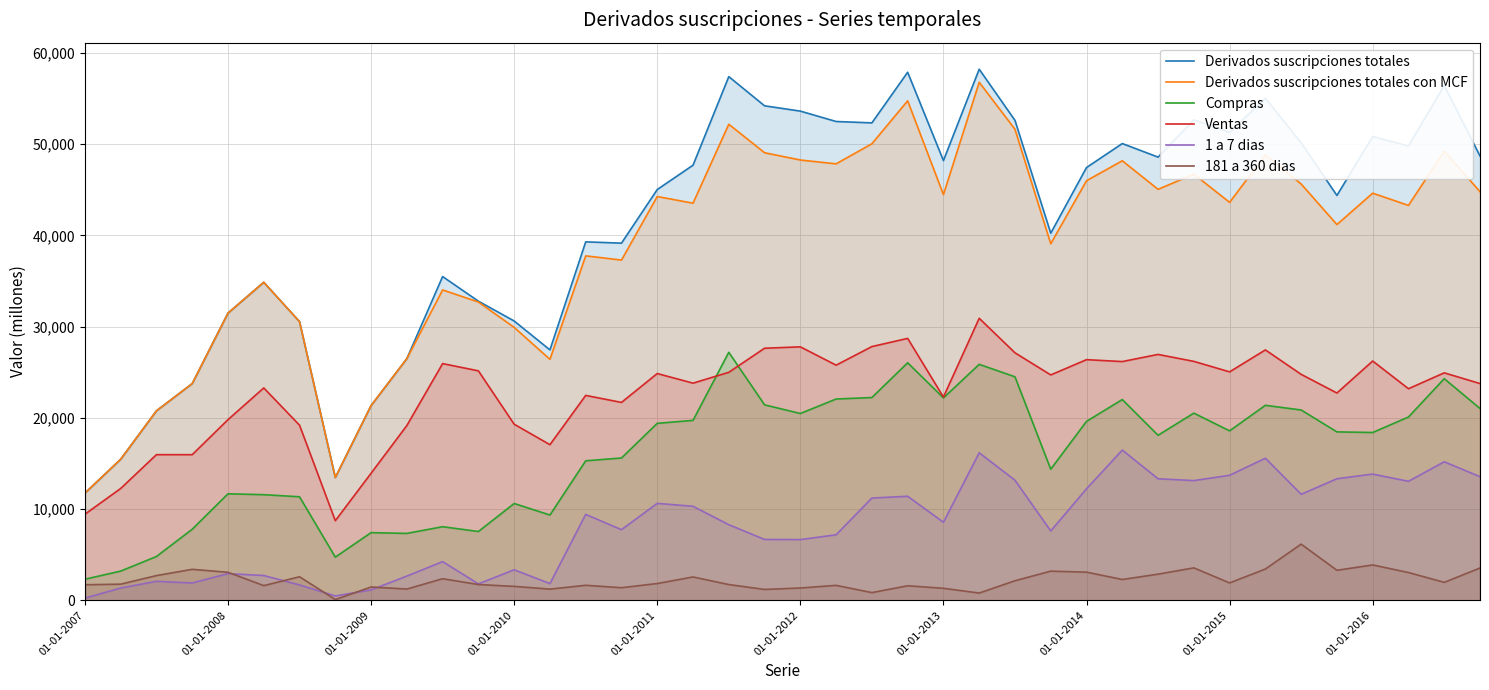

Is the value of Derivados suscripciones totales con MCF at 01-01-2013 greater than the value of Derivados suscripciones totales at 01-01-2016?

No